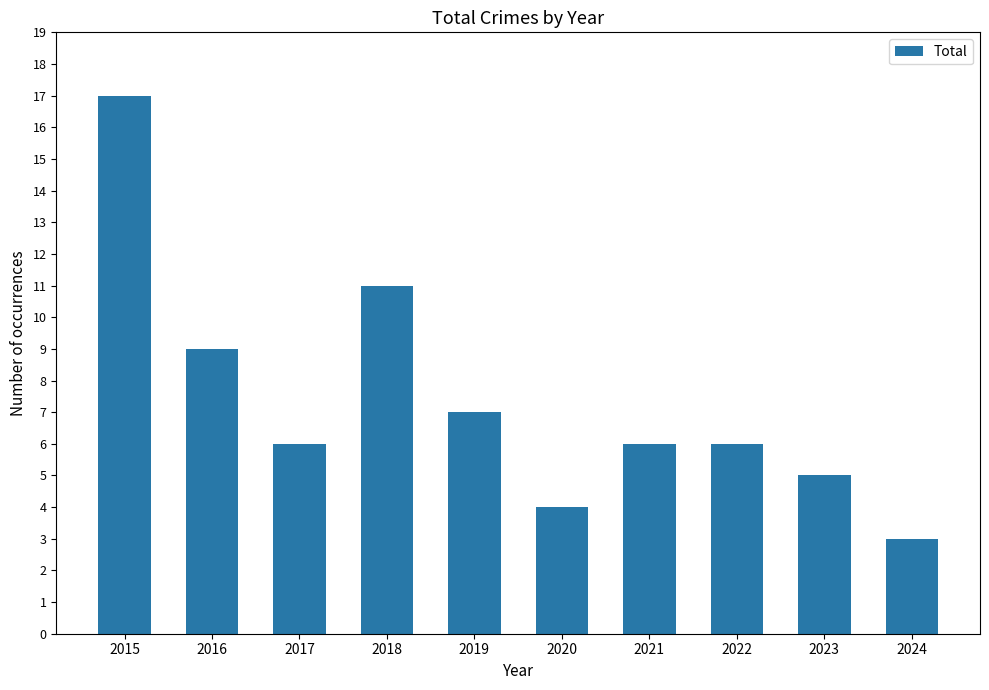

Reading left to right, list all the values displayed in this chart.

2015=17	2016=9	2017=6	2018=11	2019=7	2020=4	2021=6	2022=6	2023=5	2024=3